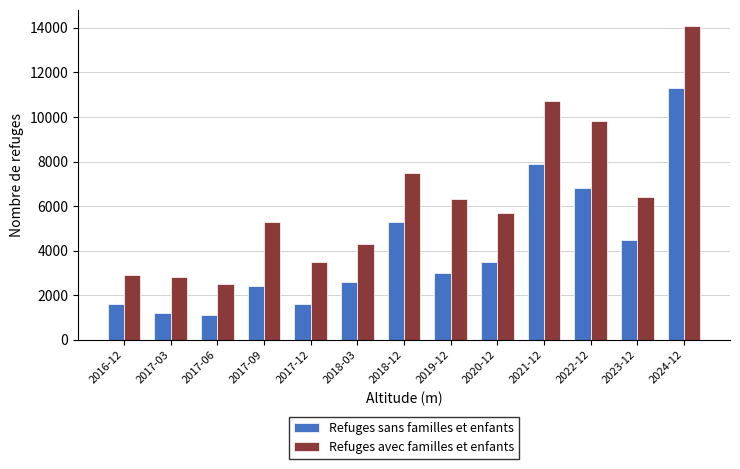

Which category has the highest value across all series?

2024-12